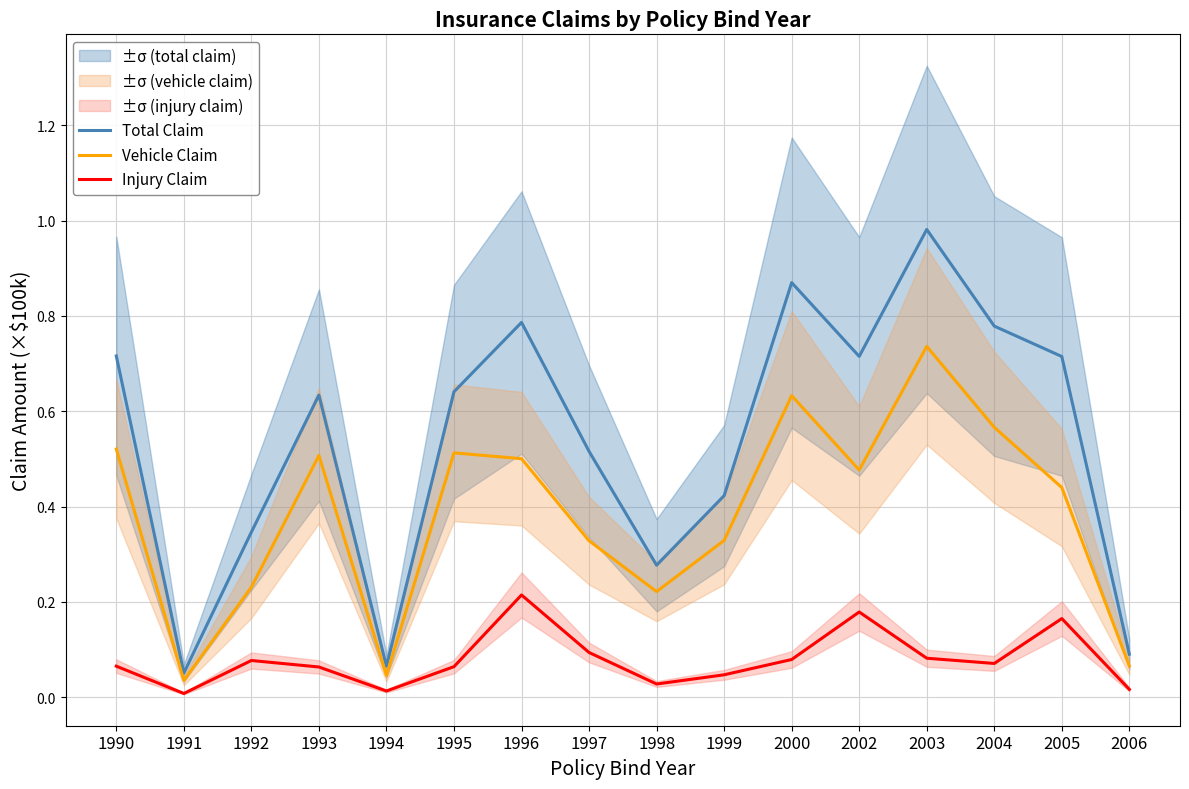

List the series in order of their peak value, lowest first.

Injury Claim, Vehicle Claim, Total Claim